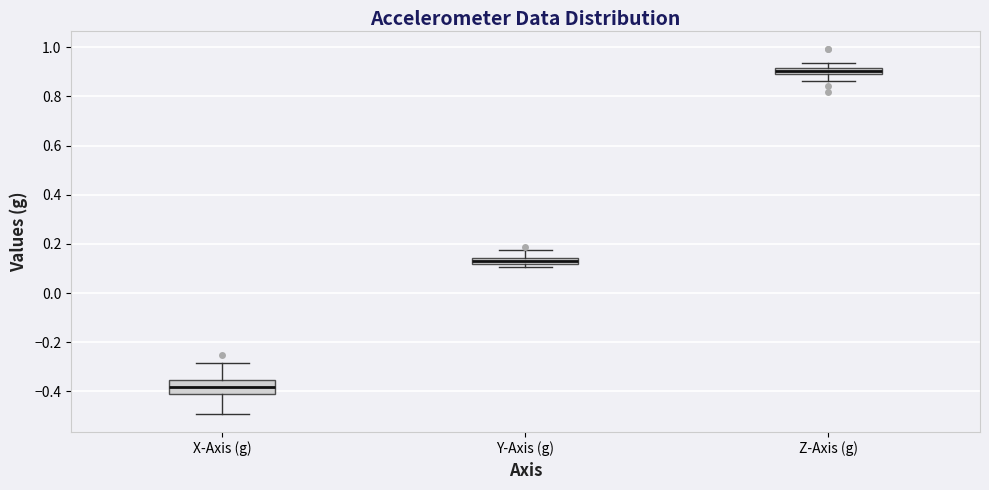

Where is the lower edge of the box for Z-Axis (g) on the y-axis? The values are not printed on the chart, so give them approximately, as read against the axis.

0.88